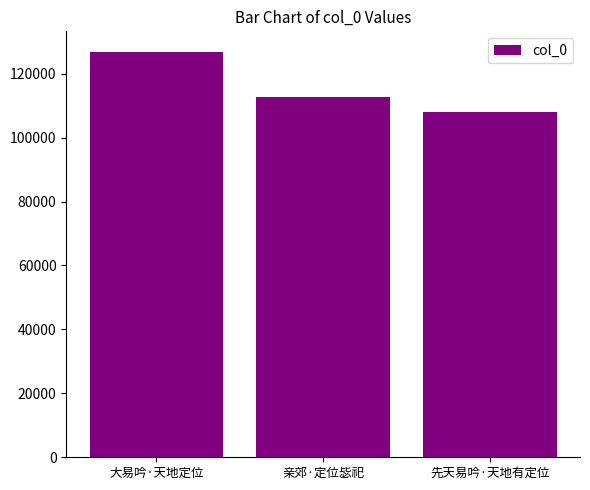

What is the smallest value displayed?

108059